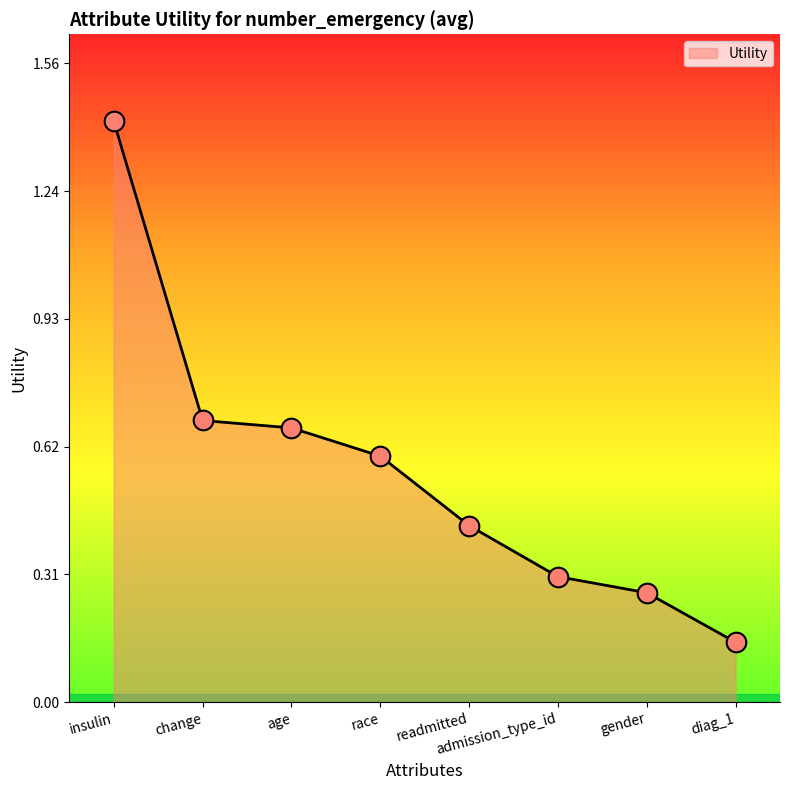

What is the change in value from readmitted to gender?

-0.2